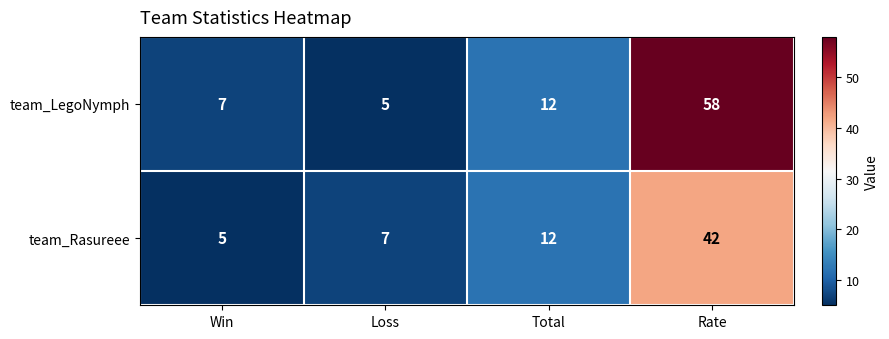

List the labels in order of team_LegoNymph value, smallest first.

Loss, Win, Total, Rate